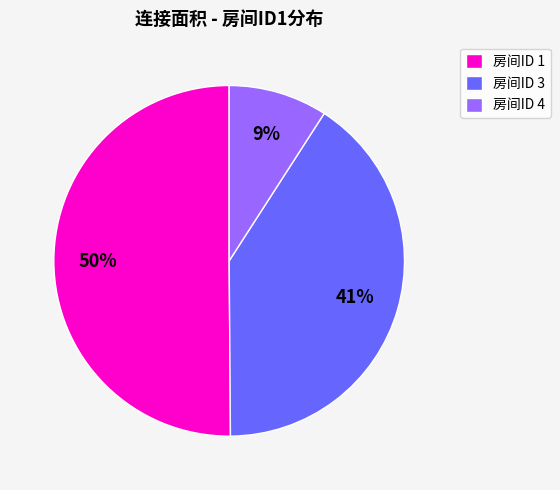

Which category has the smallest portion of the pie?

房间ID 4